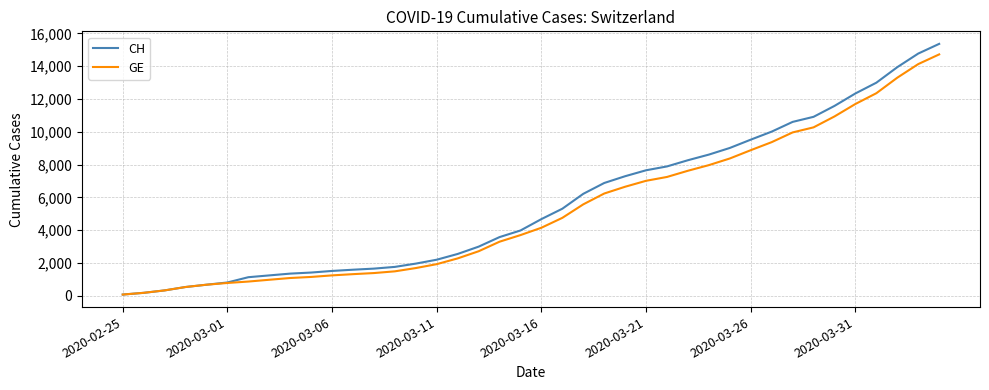

What is the maximum value shown in the chart?

15359